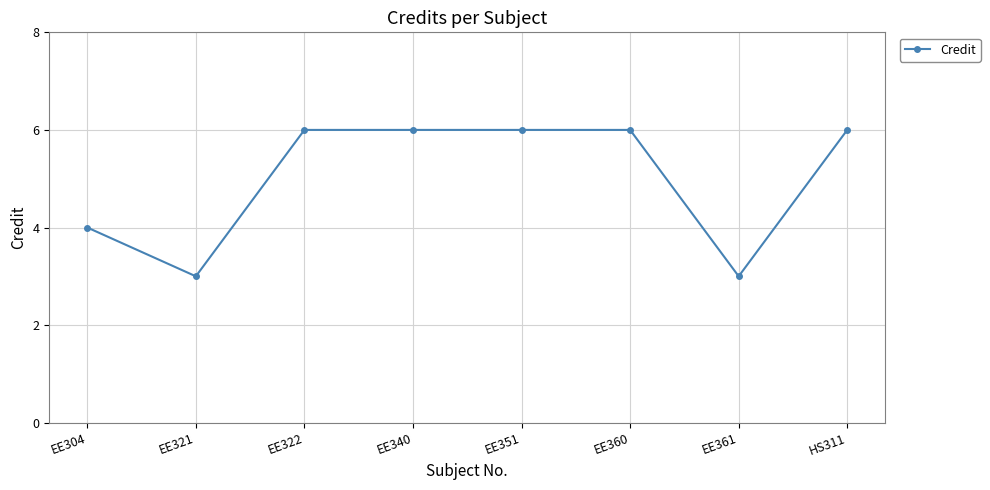

Count the number of data series in this chart.

1